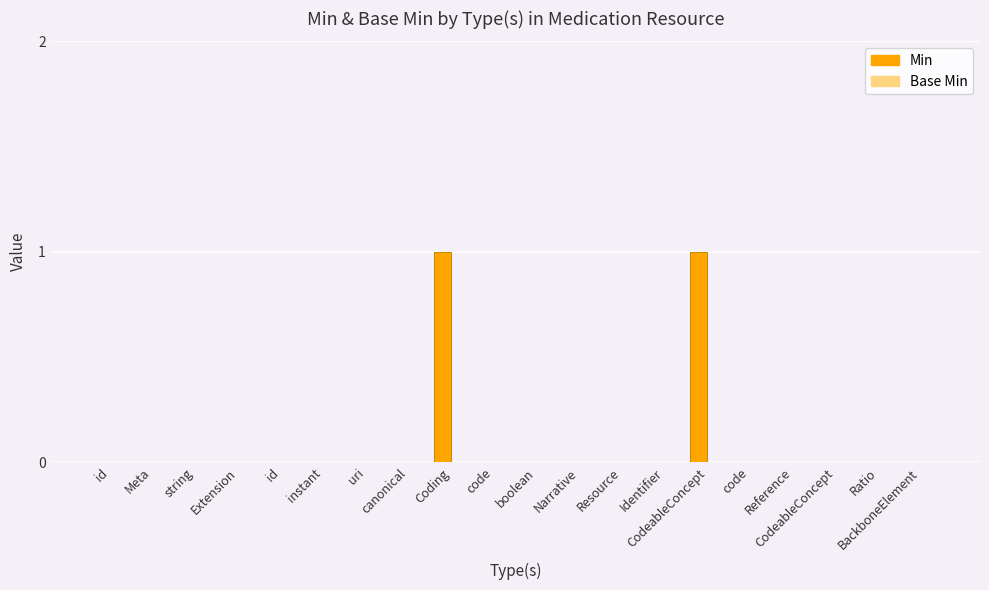

Count the number of data series in this chart.

1